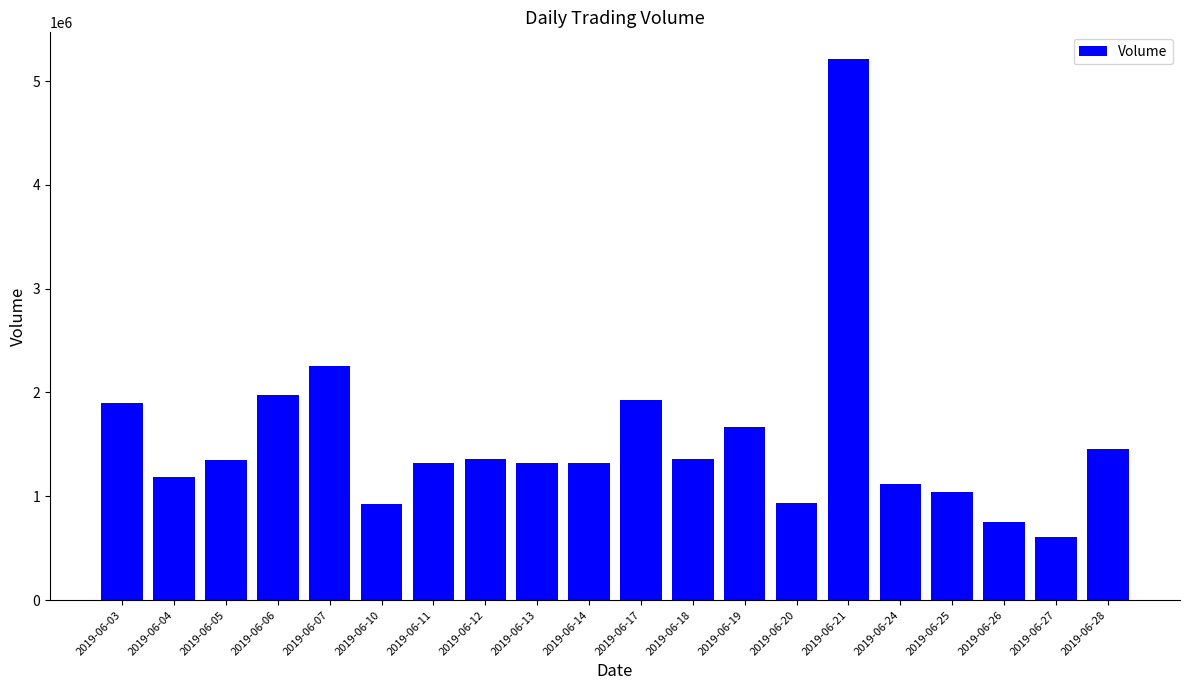

Are the bars horizontal?

No